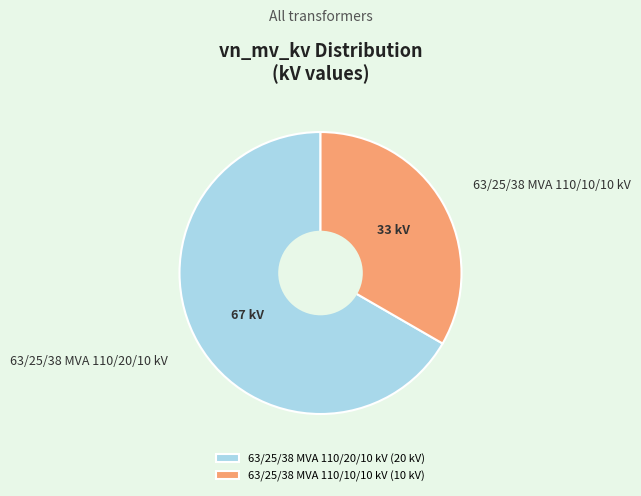

Which slice represents more than half of the pie?

63/25/38 MVA 110/20/10 kV